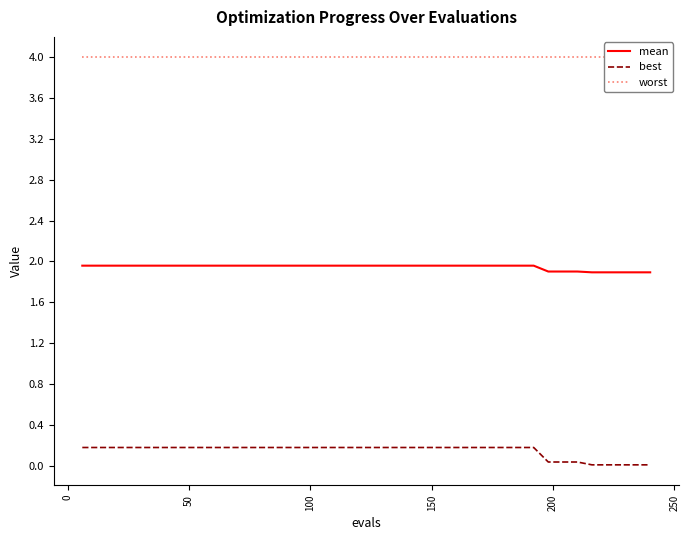

Count the number of categories in the chart.

40